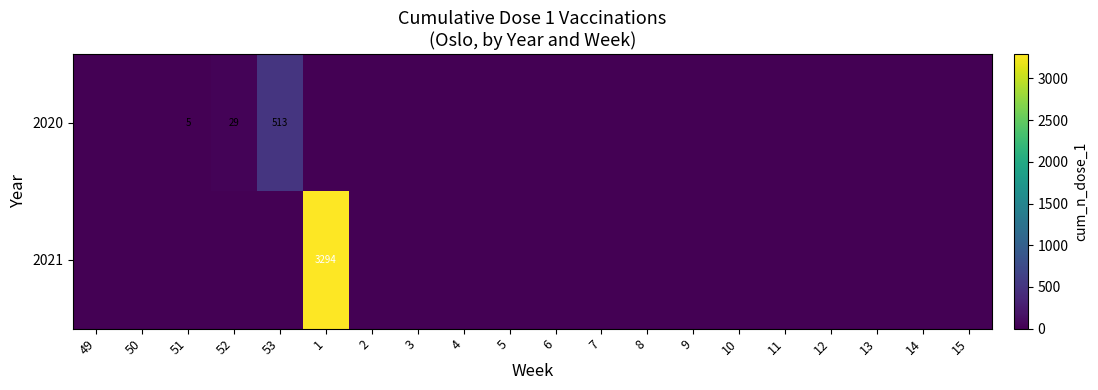

Between 49 and 13, which is larger?

49